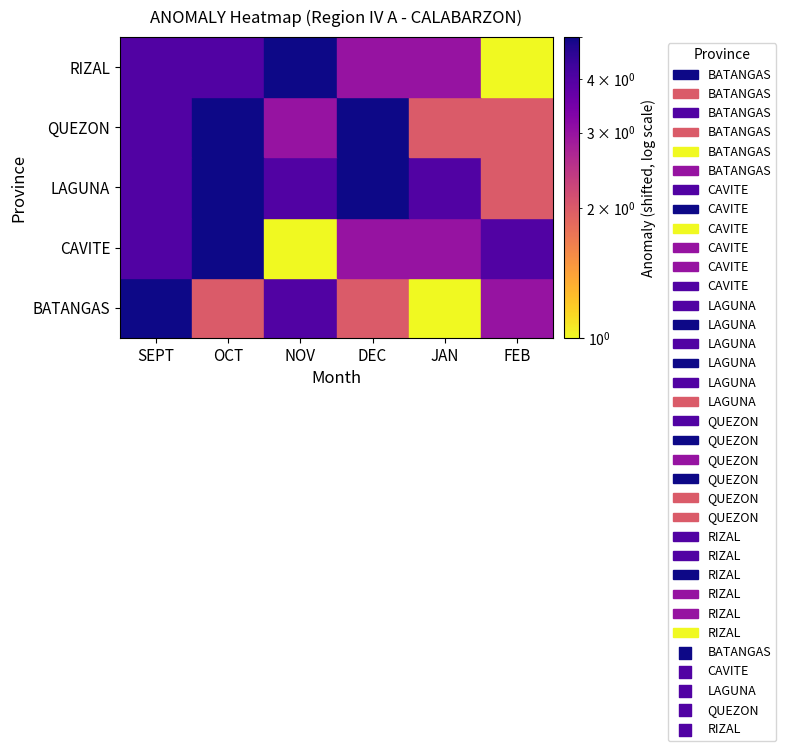

Reading left to right, list all the values displayed in this chart.

BATANGAS: 1	-2	0	-2	-3	-1
CAVITE: 0	1	-3	-1	-1	0
LAGUNA: 0	1	0	1	0	-2
QUEZON: 0	1	-1	1	-2	-2
RIZAL: 0	0	1	-1	-1	-3